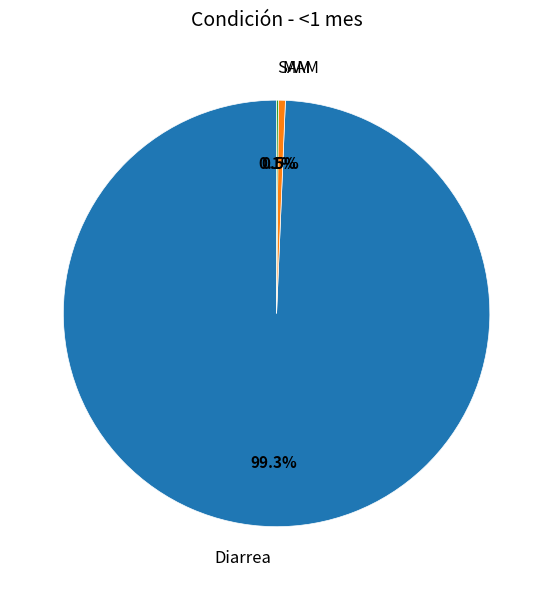

True or false: Diarrea accounts for 93% of the total.

False